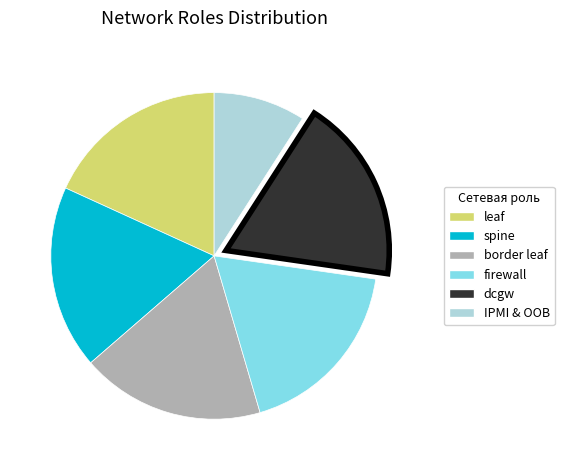

What is the ratio of the value at leaf to the value at firewall?

1.0